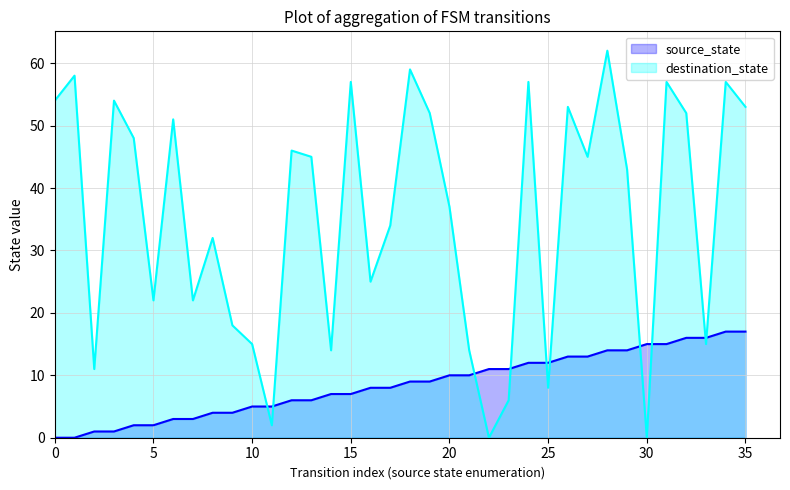

Between which two adjacent categories do source_state and destination_state first intersect?

10 and 11